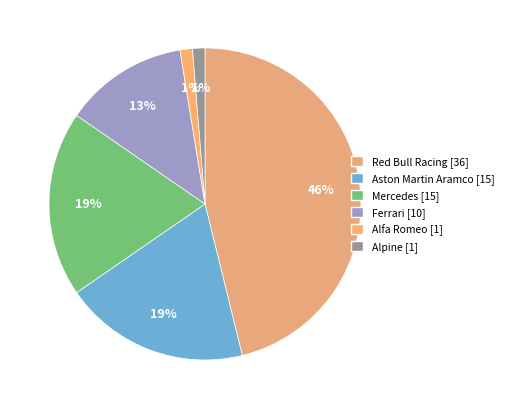

To the nearest percent, what is the difference between the largest and smallest slice percentages?

45%